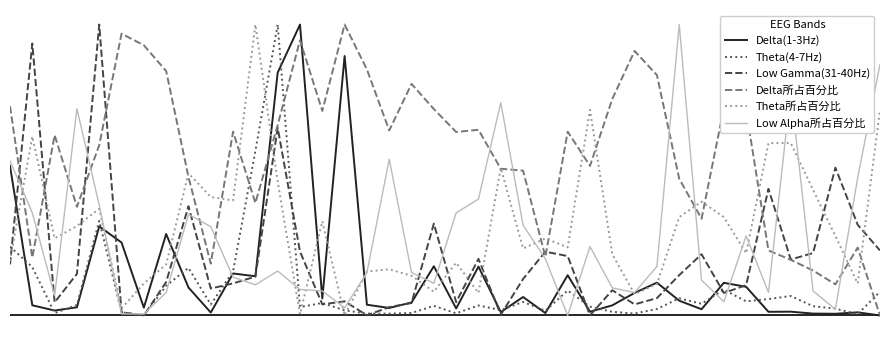

After their last crossing, which series has the higher values: Low Alpha所占百分比 or Theta(4-7Hz)?

Low Alpha所占百分比